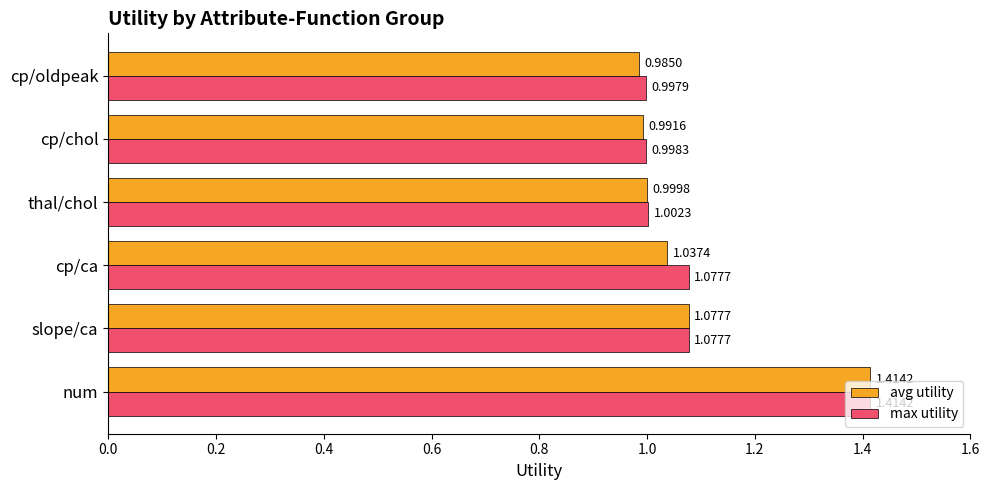

At which label is max utility closest to 1?

cp/chol